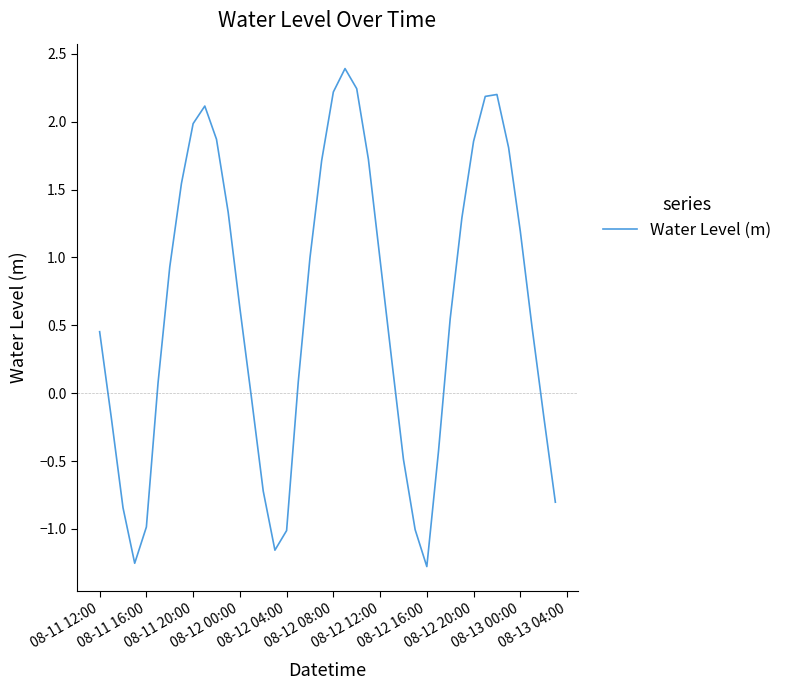

What is the maximum value shown in the chart?

2.4